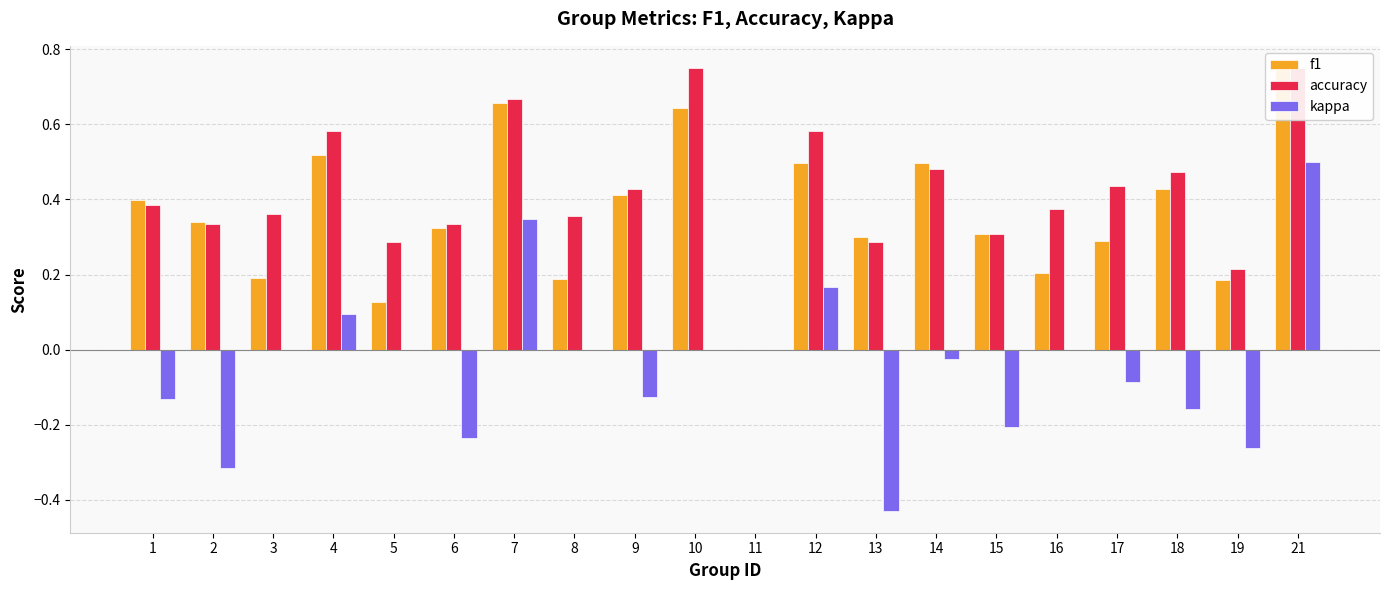

Reading right to left, extract all data points from this chart.

f1: 21=0.7	19=0.2	18=0.4	17=0.3	16=0.2	15=0.3	14=0.5	13=0.3	12=0.5	11=0.0	10=0.6	9=0.4	8=0.2	7=0.7	6=0.3	5=0.1	4=0.5	3=0.2	2=0.3	1=0.4
accuracy: 21=0.8	19=0.2	18=0.5	17=0.4	16=0.4	15=0.3	14=0.5	13=0.3	12=0.6	11=0.0	10=0.8	9=0.4	8=0.4	7=0.7	6=0.3	5=0.3	4=0.6	3=0.4	2=0.3	1=0.4
kappa: 21=0.5	19=-0.3	18=-0.2	17=-0.1	16=0.0	15=-0.2	14=-0.0	13=-0.4	12=0.2	11=0.0	10=0.0	9=-0.1	8=0.0	7=0.3	6=-0.2	5=0.0	4=0.1	3=0.0	2=-0.3	1=-0.1